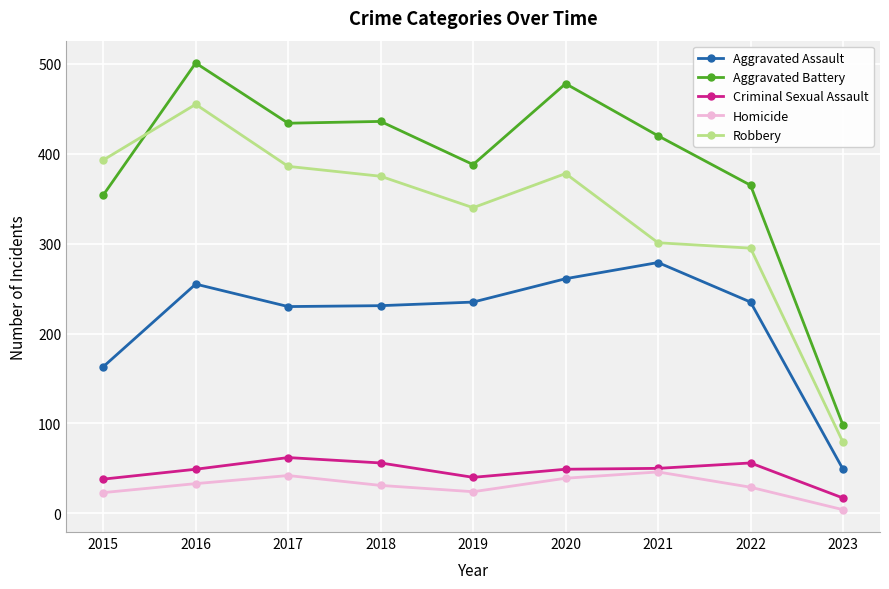

What is the sum of the Aggravated Assault values at 2021 and 2019?

514